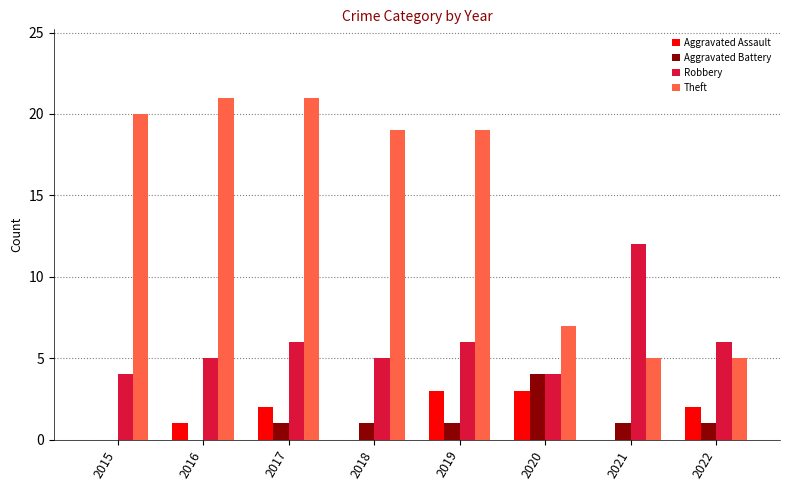

Are the bars grouped side by side (vs. stacked)?

Yes